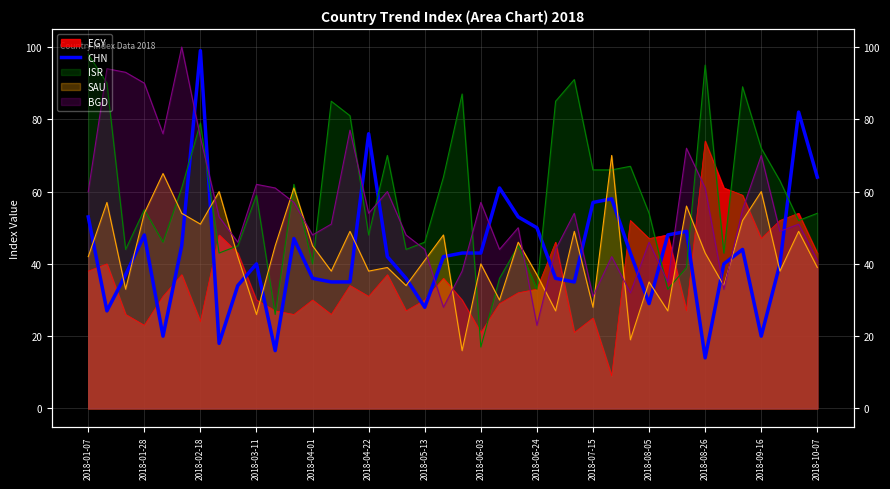

How many interior local valleys (lower than both neighbors) does the data have?

9